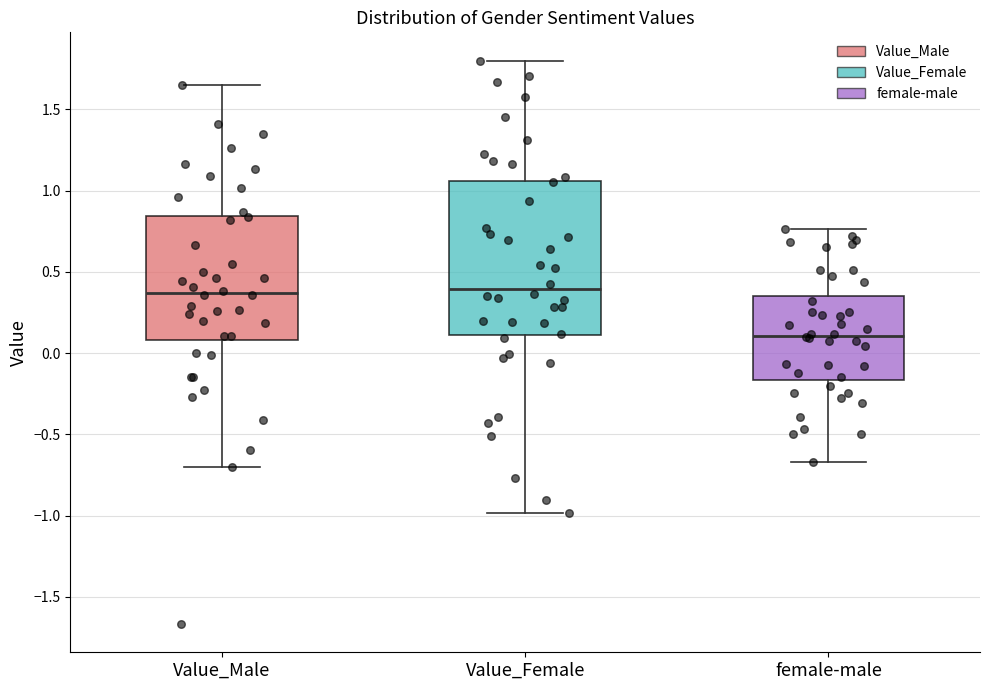

Which box's median line is the lowest?

female-male